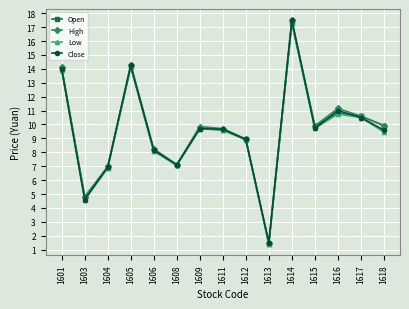

In Close, how many points are lower than both neighbors (excluding endpoints)?

4